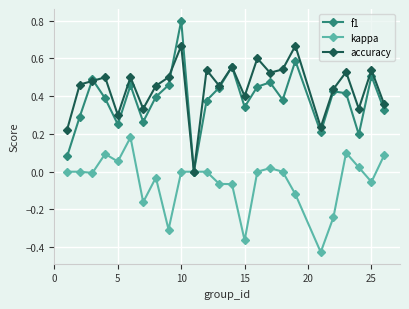

True or false: kappa has more than 0 interior local peaks.

True